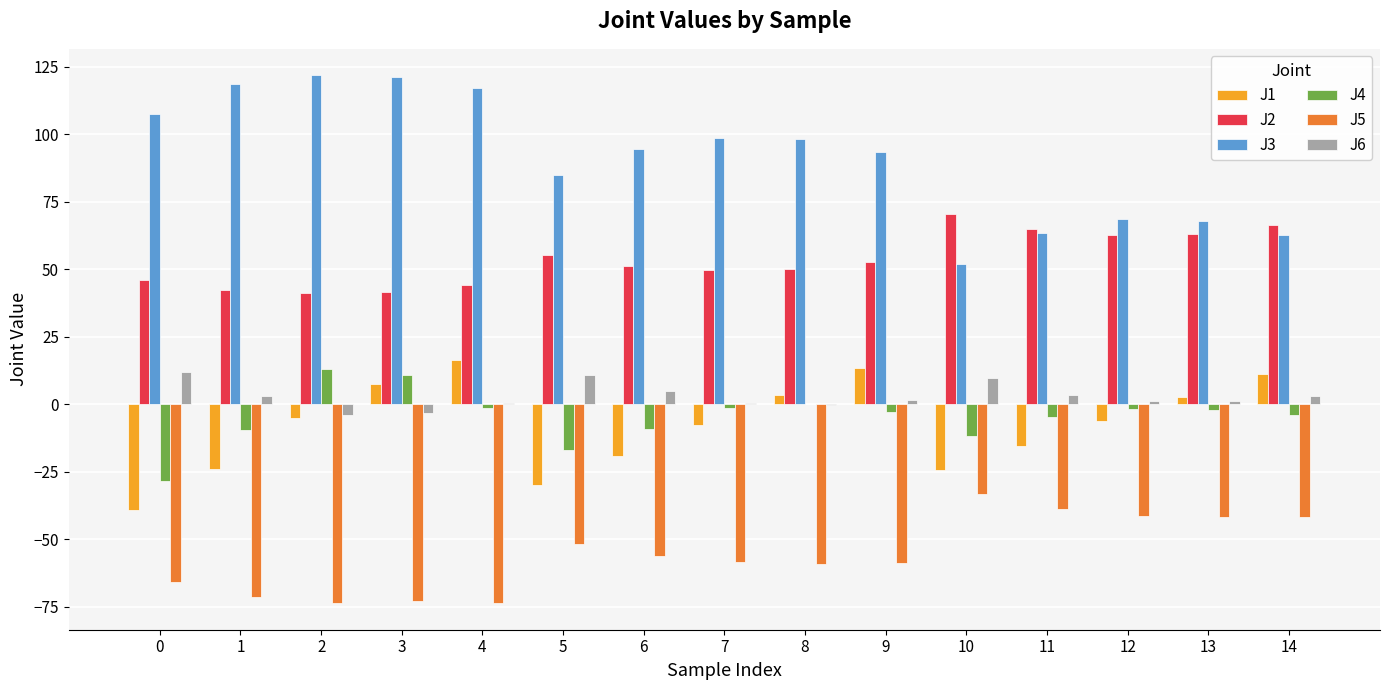

How many series are shown in this chart?

6